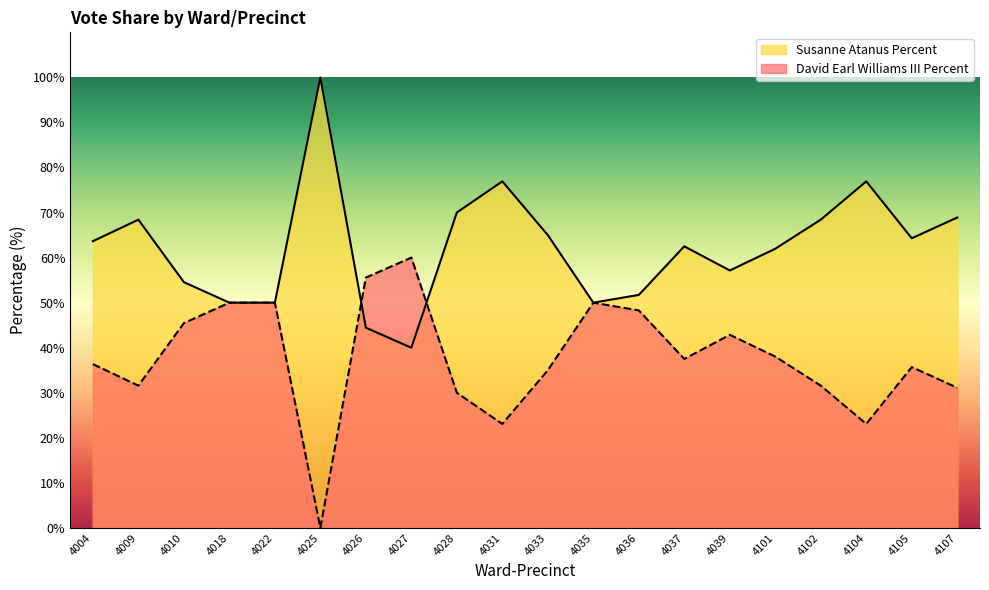

How many intersections are there between David Earl Williams III Percent and Susanne Atanus Percent?

2